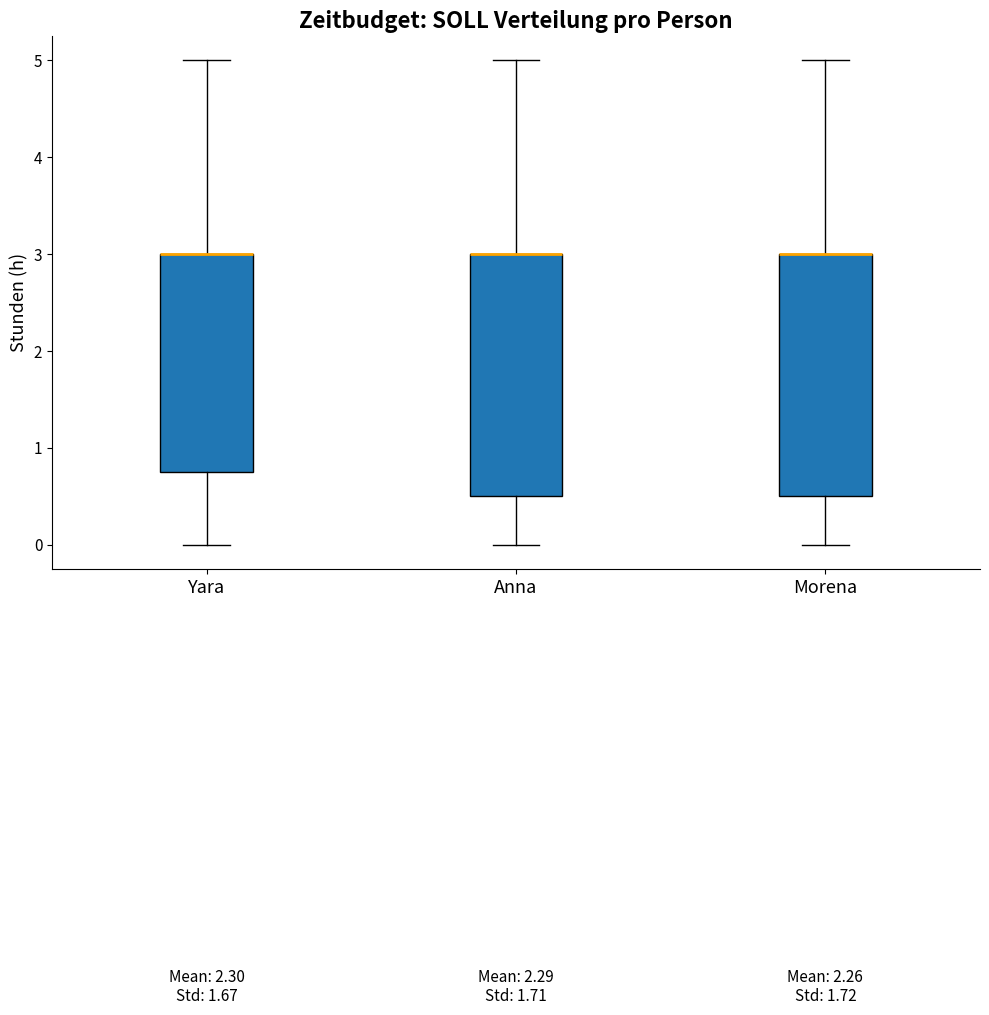

Where is the lower edge of the box for Yara on the y-axis? The values are not printed on the chart, so give them approximately, as read against the axis.

0.8